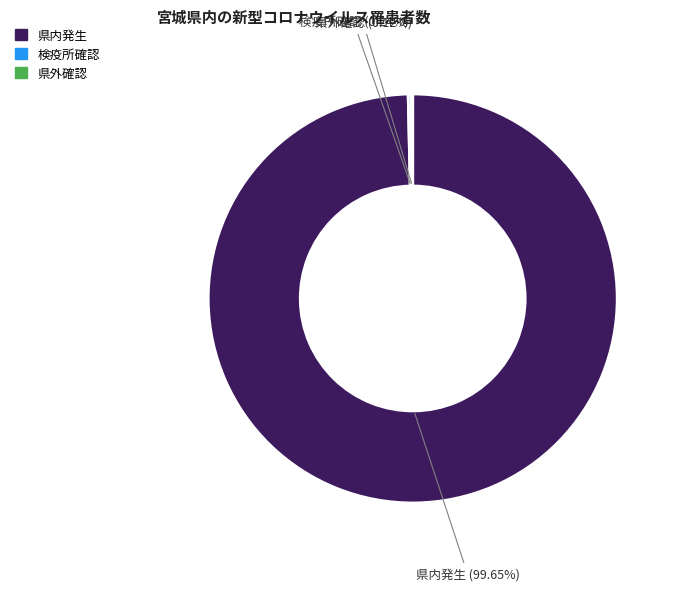

Does any single category account for the majority?

Yes